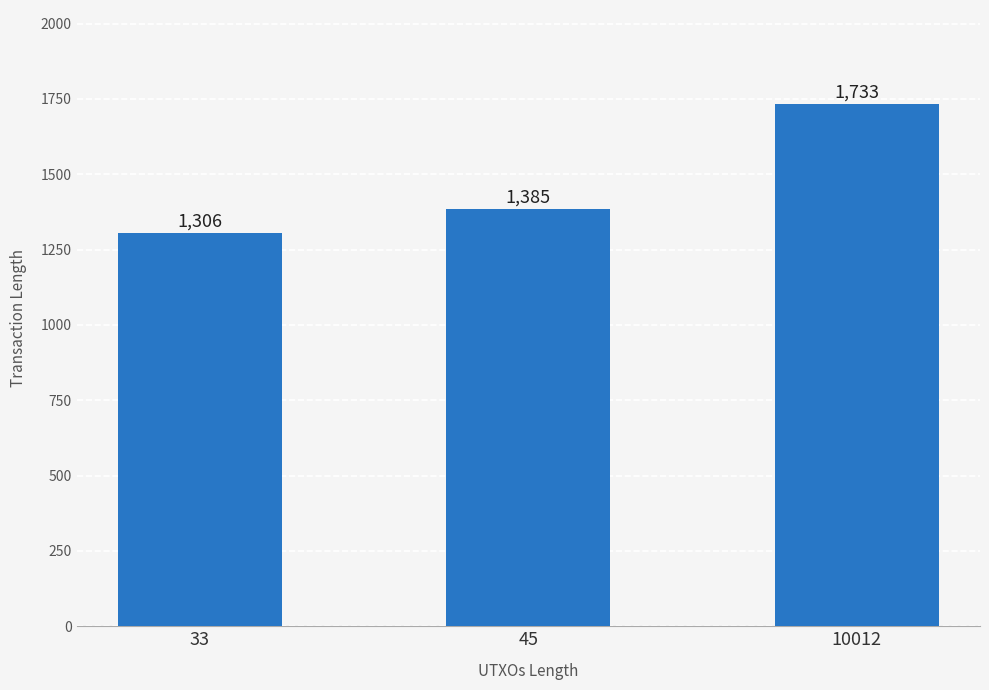

What is the difference between the maximum and minimum values?

427